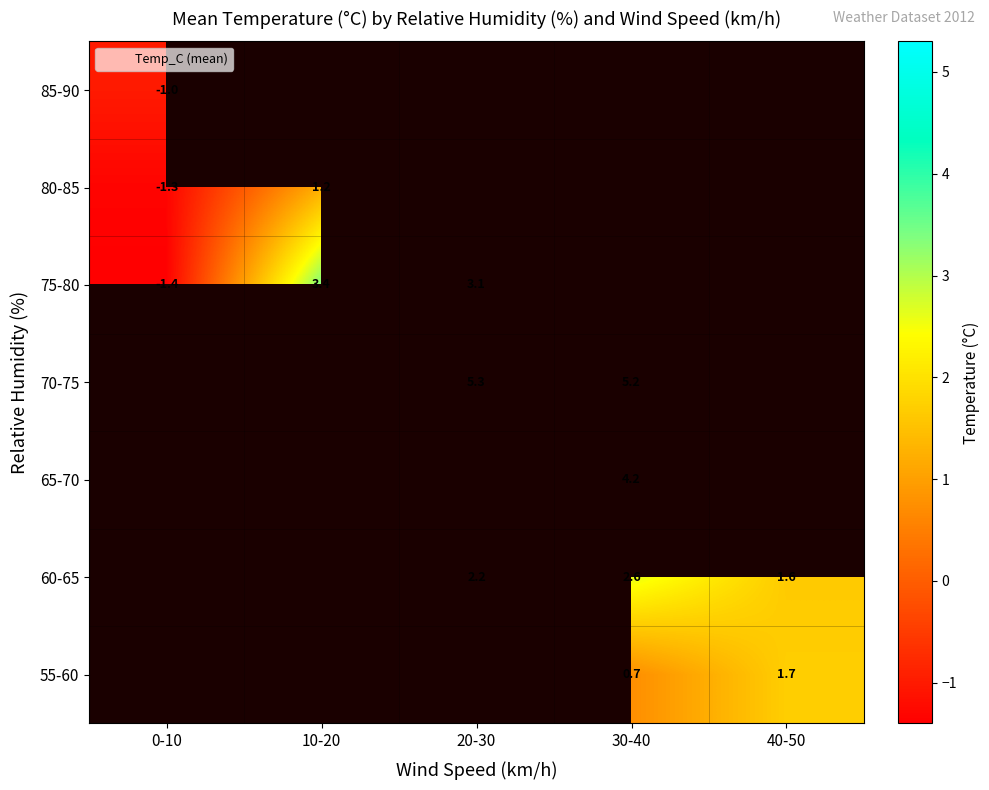

True or false: 75-80 has a value of 4.6 at 10-20.

False